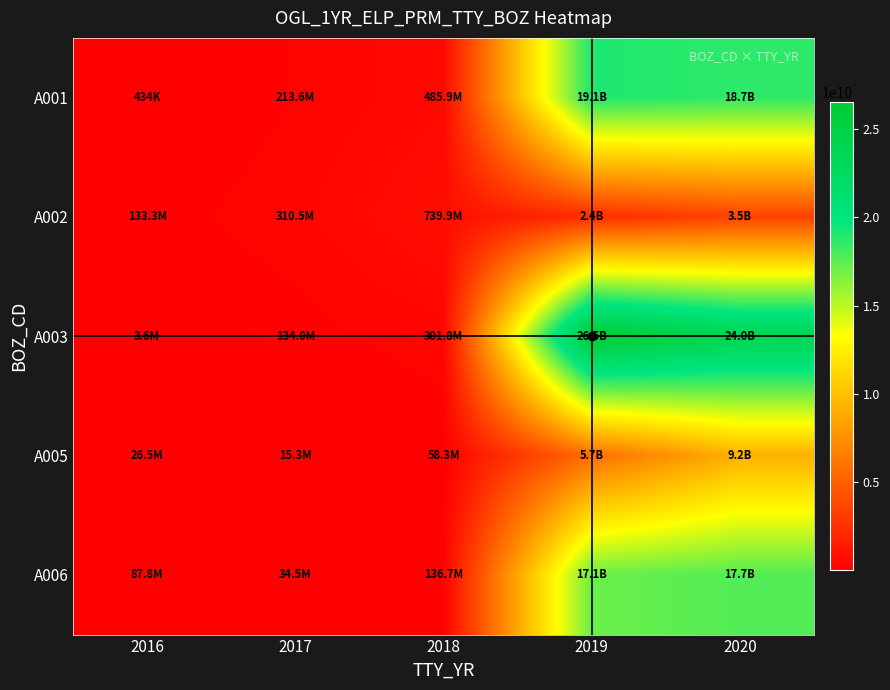

Which series has the widest spread of values?

A003